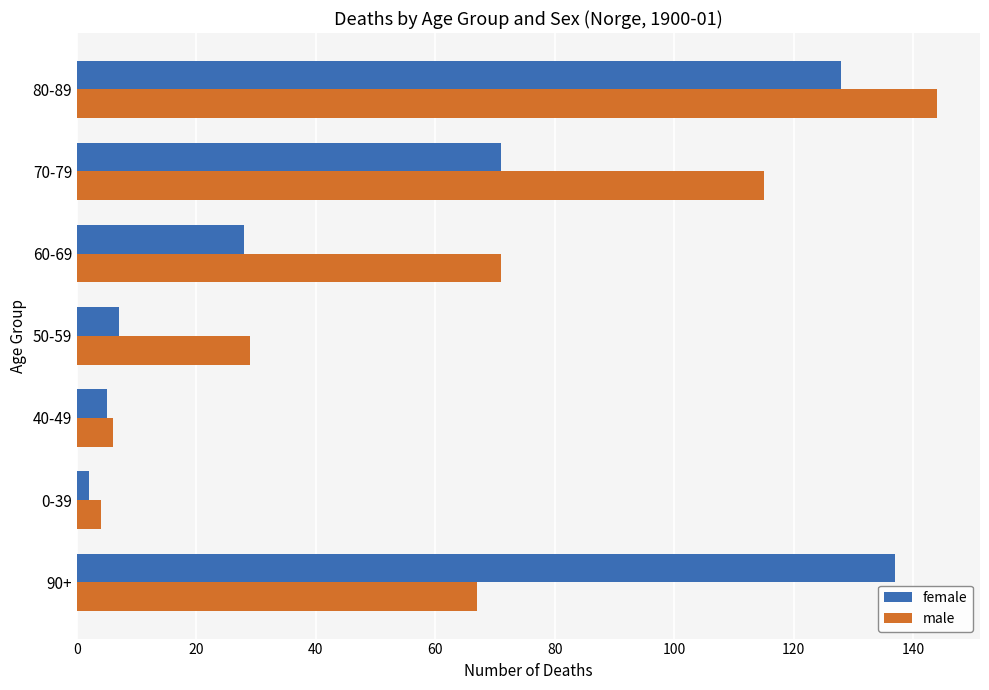

The value of female at 70-79 is 71. True or false?

True